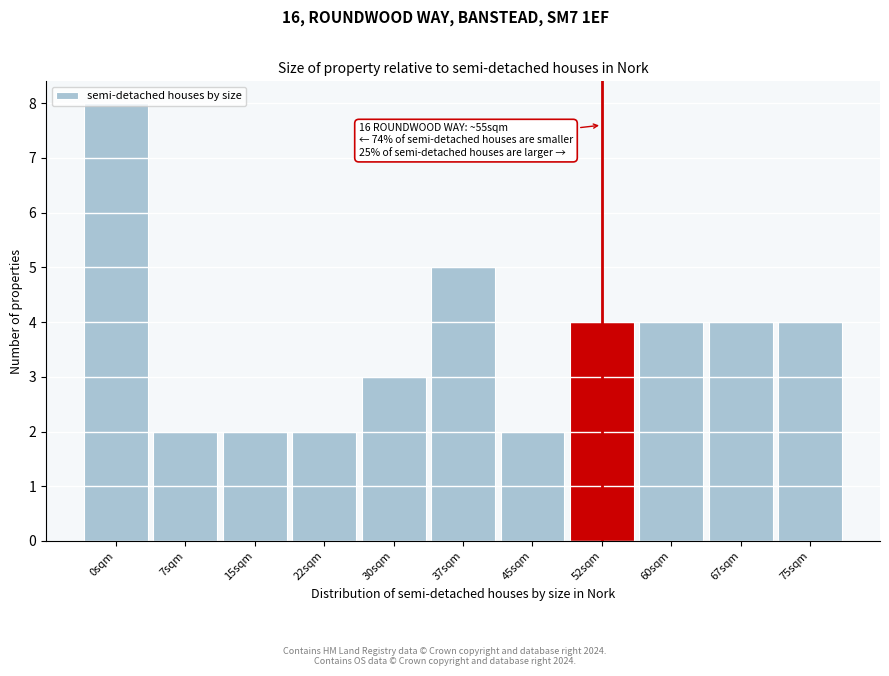

The value at 75sqm is 2. True or false?

False